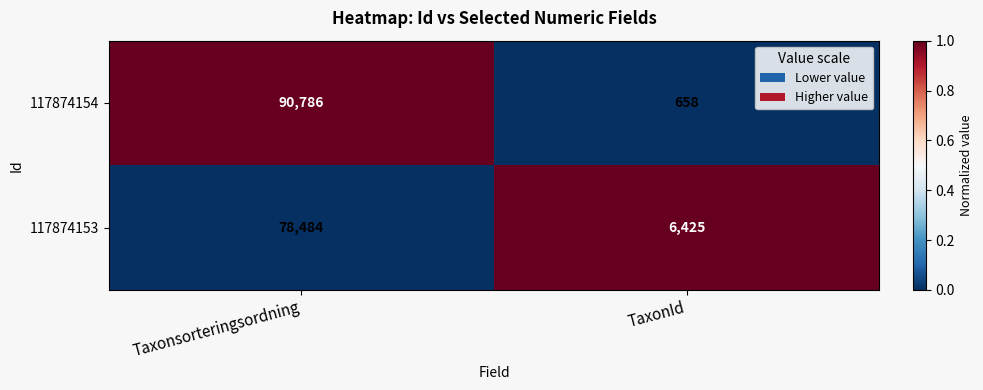

How many distinct data groups are displayed?

2